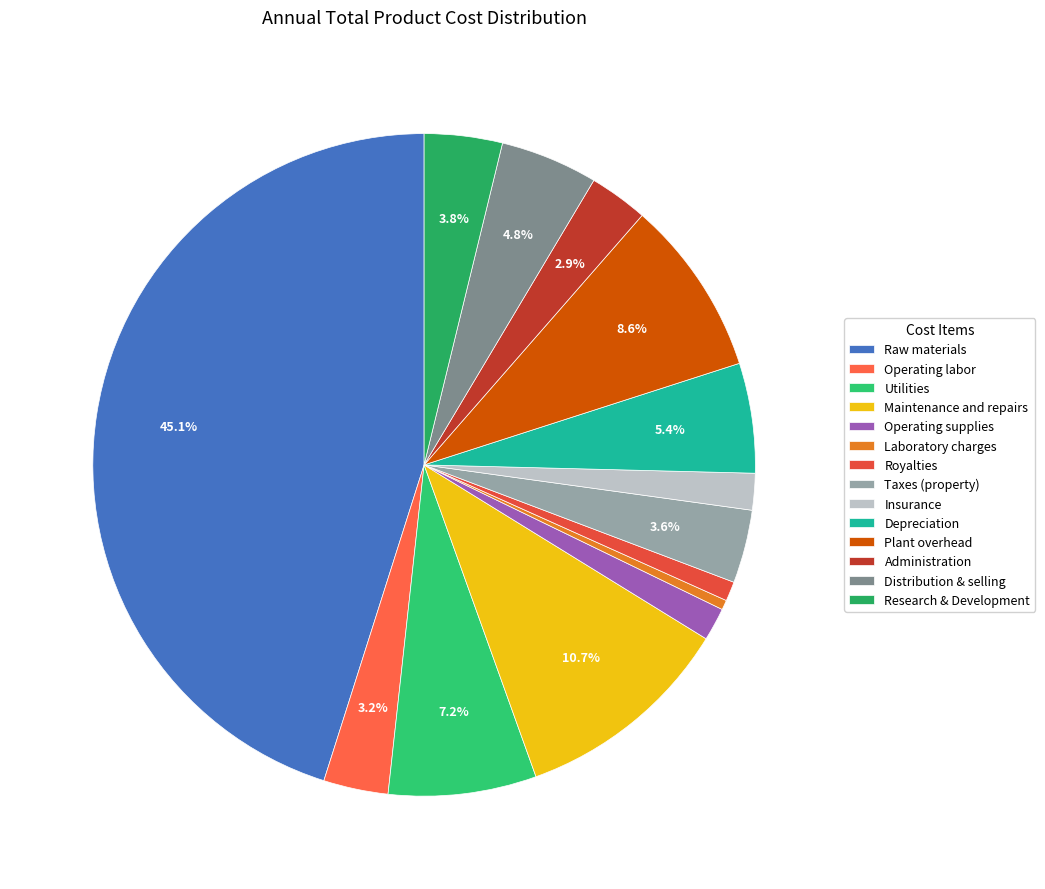

Approximately how many times larger is the value at Operating supplies compared to Depreciation?

0.3